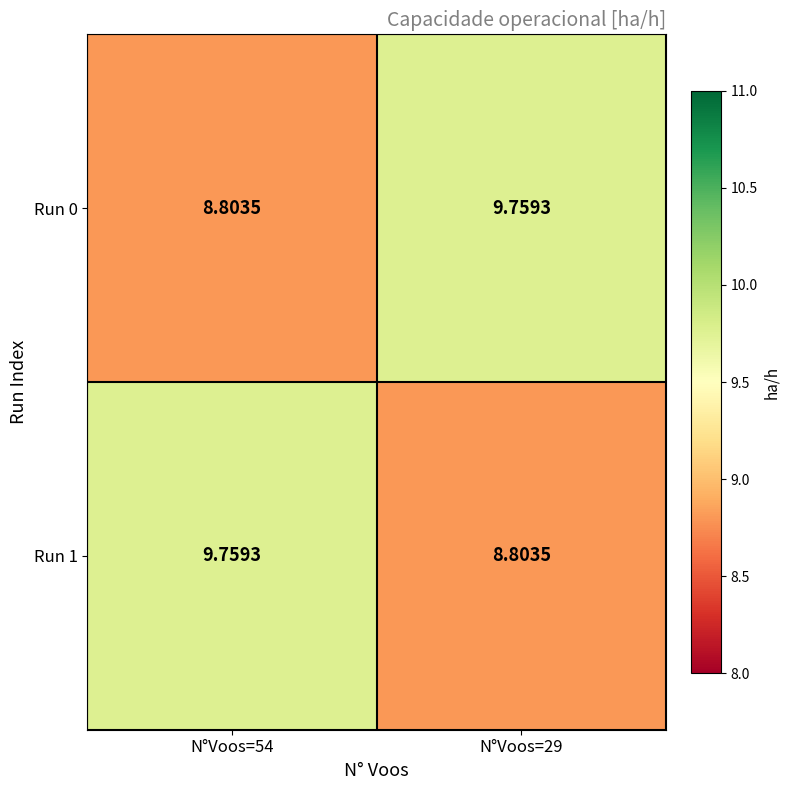

Is the value of Run 1 at N°Voos=29 greater than the value of Run 0 at N°Voos=29?

No